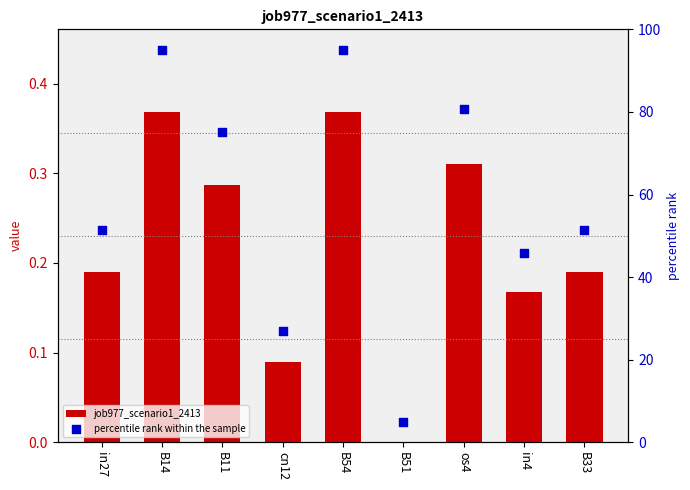

At how many categories does at least one series exceed 78?

3